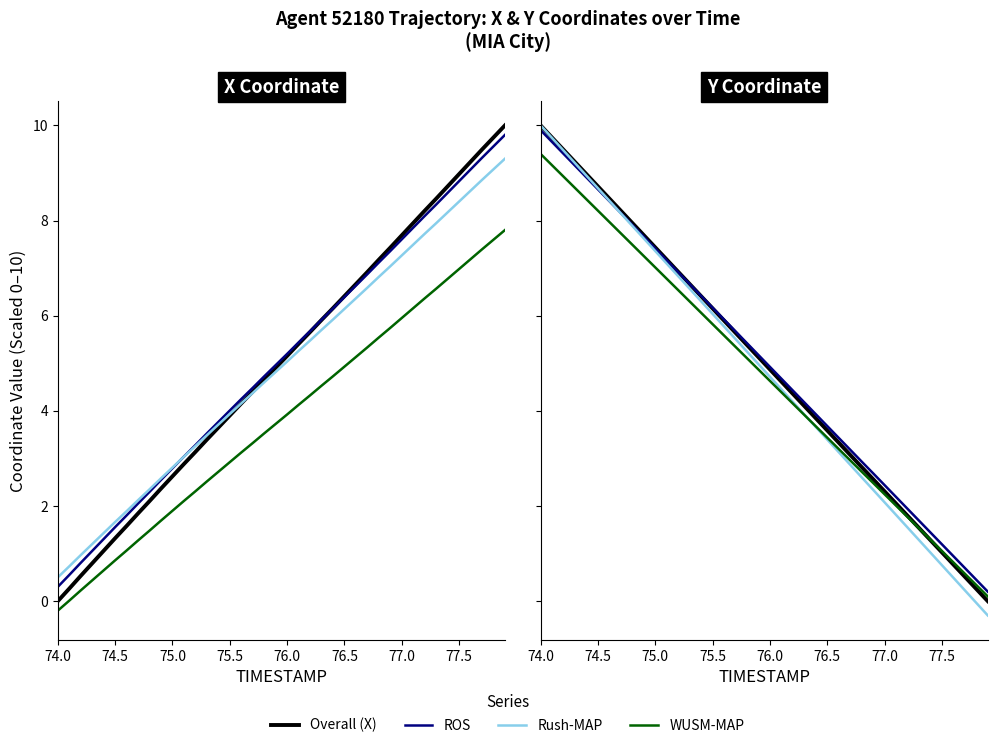

How many positive values does the X series have?

39